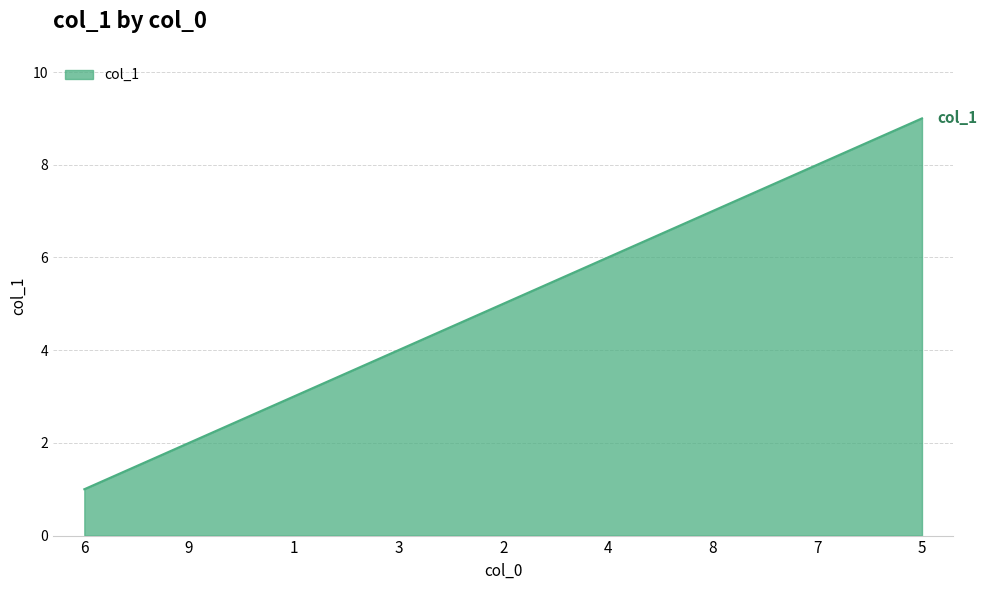

Reading right to left, extract all data points from this chart.

5=9	7=8	8=7	4=6	2=5	3=4	1=3	9=2	6=1